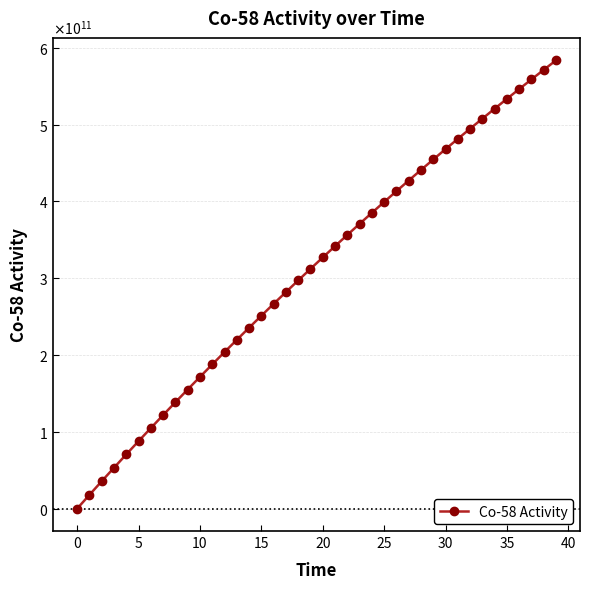

Reading left to right, what are all the values shown in this chart?

0.0	17911287704.5	35648223602.3	53212505101.2	70605811487.2	87829806365.9	104886137682.4	121776437720.7	138502323104.0	155065394794.8	171467238094.4	187709422643.6	203793828524.1	219722425414.3	235496640176.0	251117885330.0	266587564373.8	281907071782.1	297077793006.6	312101104475.9	326978373595.9	341710958749.2	356300209295.7	370747465572.3	385054058892.7	399221311547.9	413250536805.8	427143038911.4	440900113086.6	454523045530.5	468013113419.2	481371584905.6	494599719119.9	507698766169.3	520669967138.0	533514554087.0	546233750054.8	558828769056.5	571300816084.4	583651087108.0